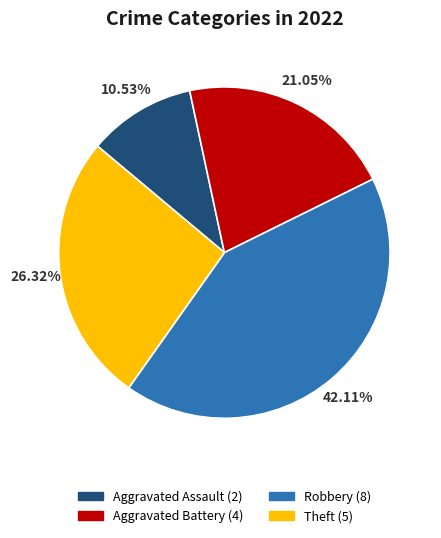

Is Theft the majority of the pie?

No